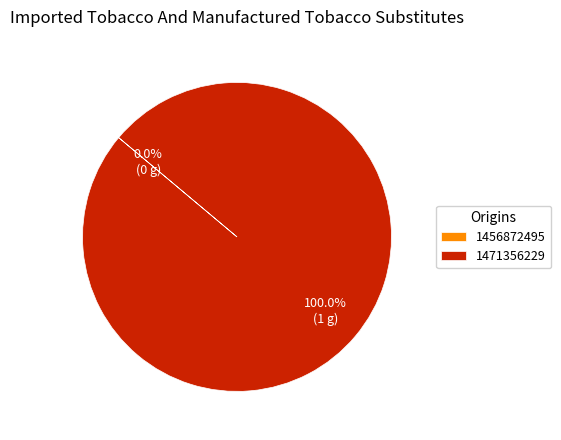

Is there a majority slice in this chart?

Yes